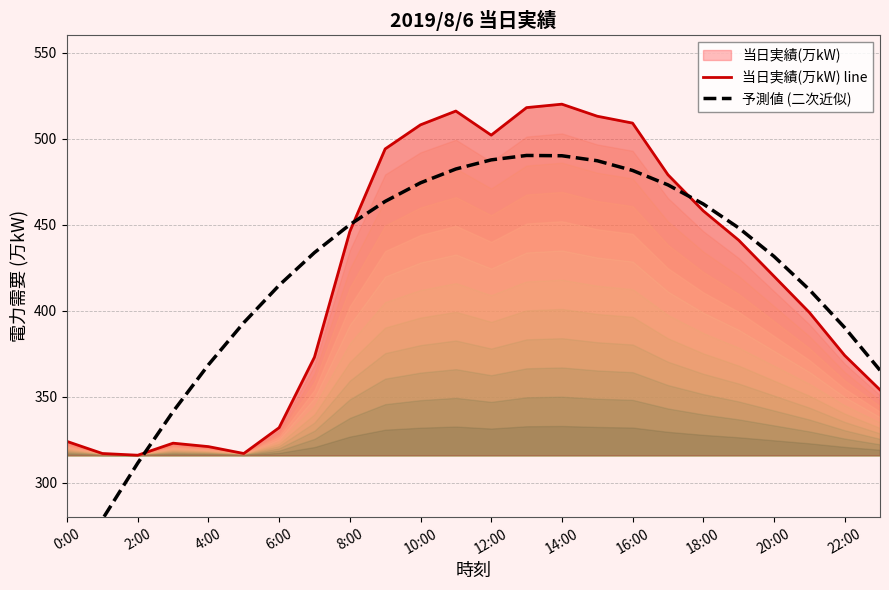

In 予測値 (二次近似), how many points are higher than both neighbors (excluding endpoints)?

1